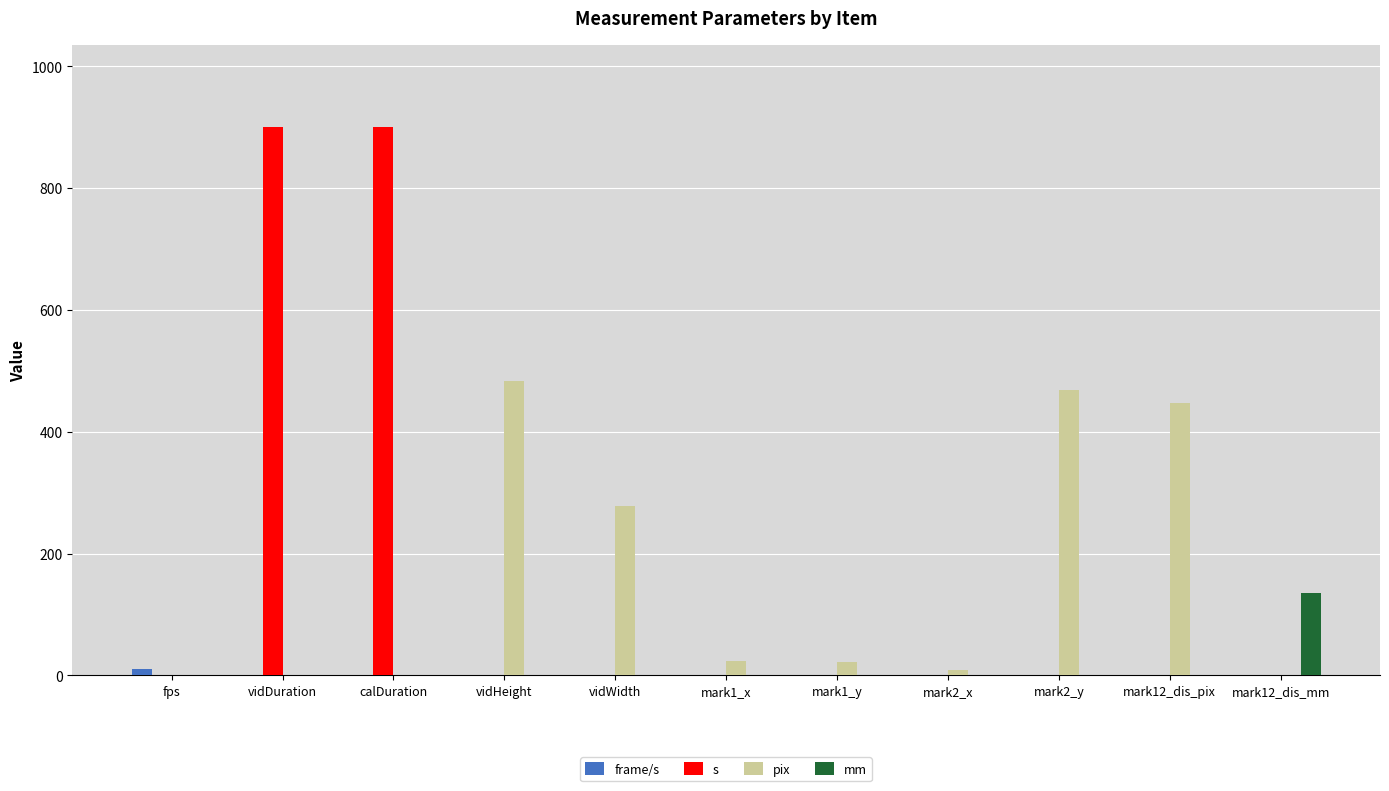

The s series shows 0.0 at mark12_dis_pix. True or false?

True